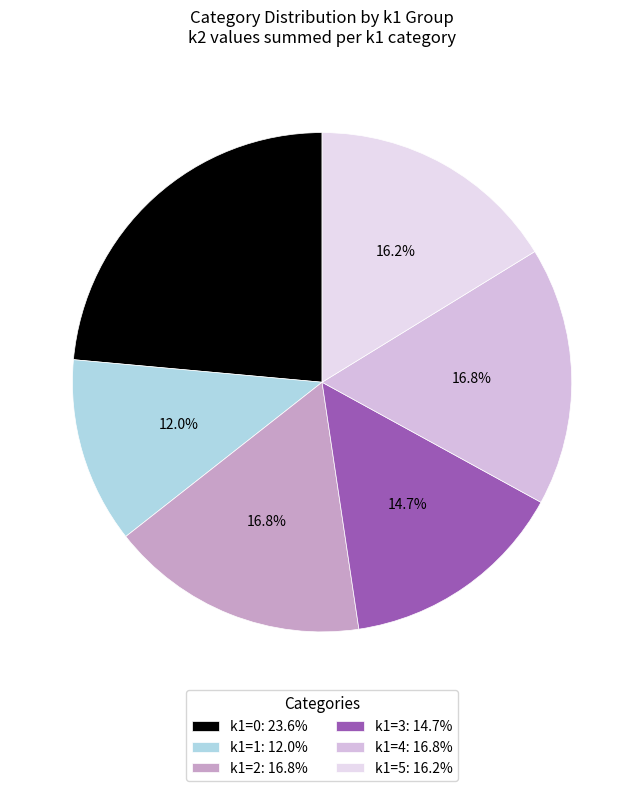

To the nearest percent, what portion does k1=3 represent?

15%